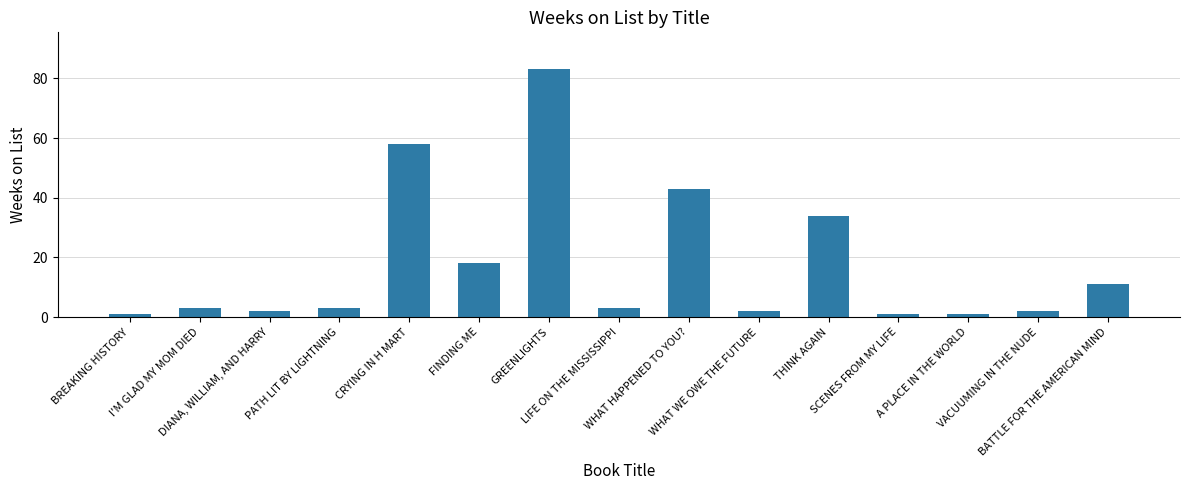

At which label is the value closest to 42?

WHAT HAPPENED TO YOU?